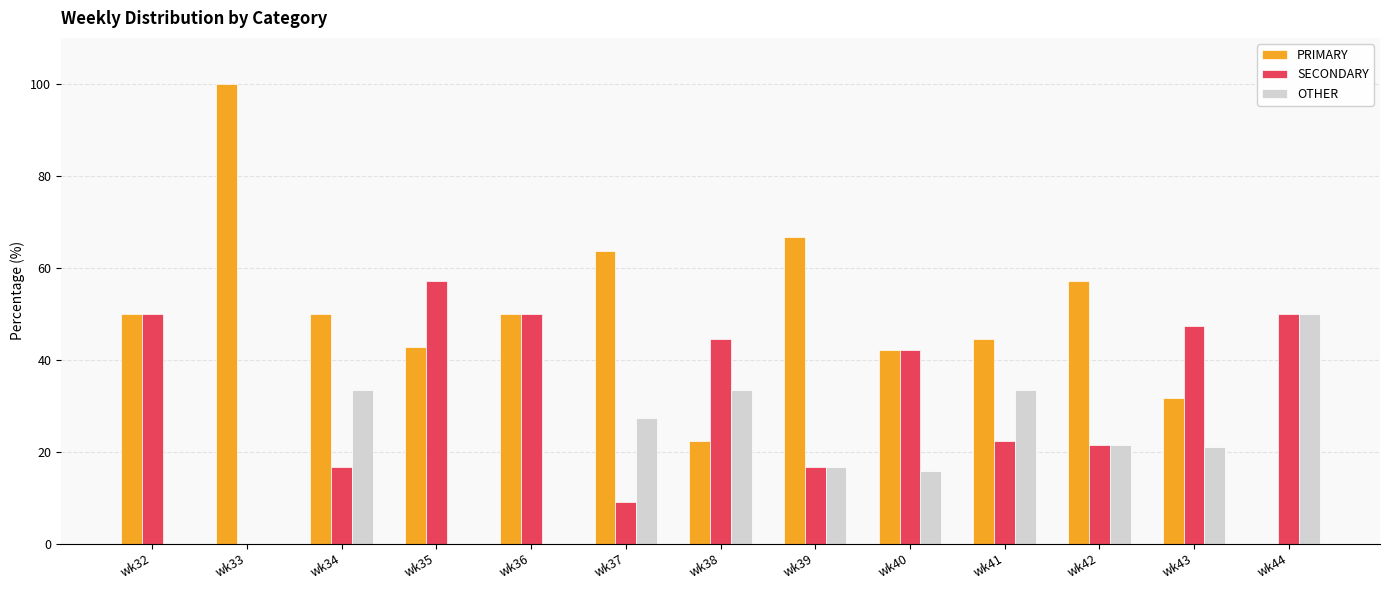

What are all the series names shown in the legend?

PRIMARY, SECONDARY, OTHER